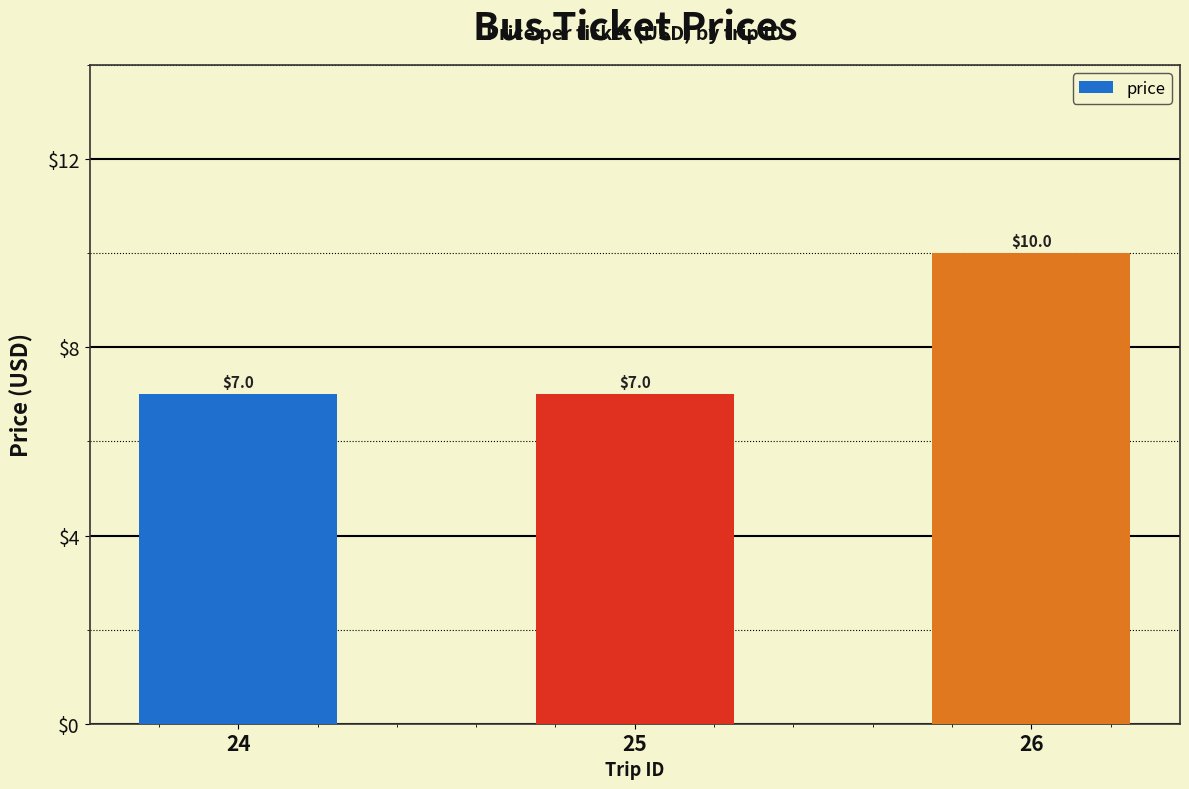

What is the smallest value displayed?

7